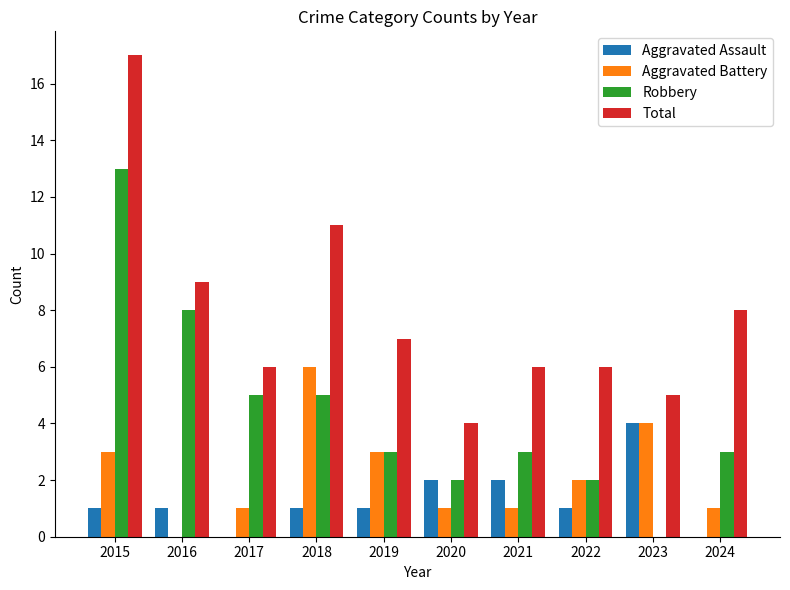

What is the total value across all series at 2020?

9